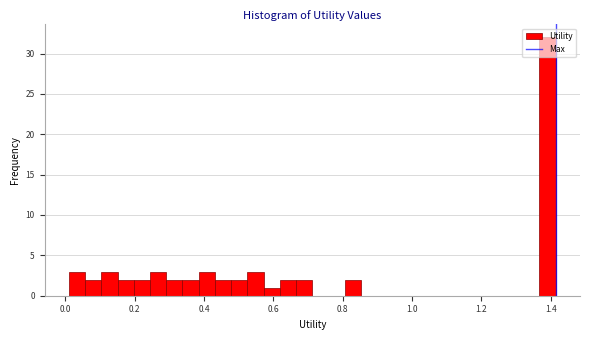

Around what value on the x-axis is the tallest bar? Give the approximate position of its centre, as read against the axis.

1.40